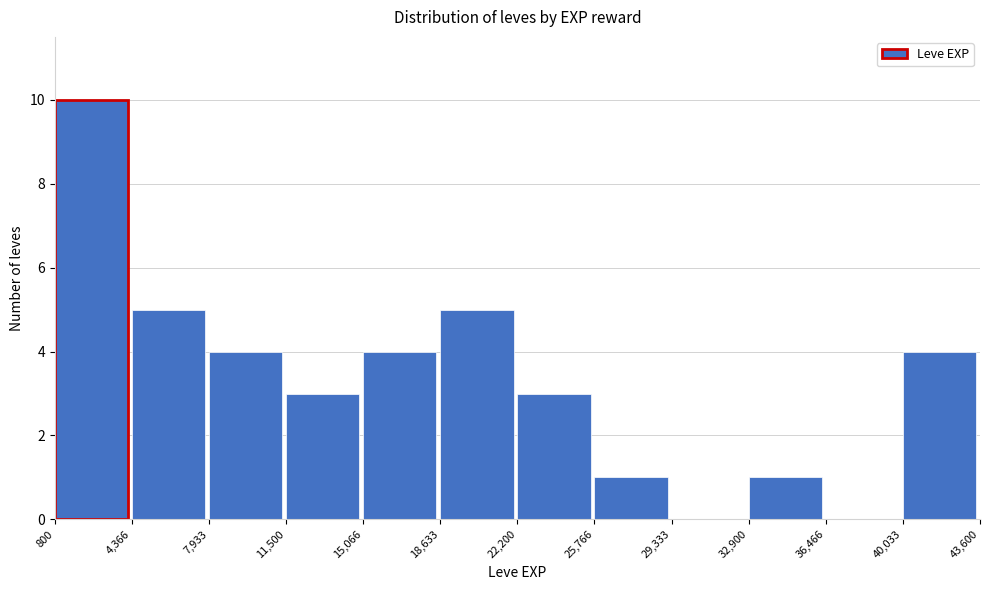

What is the height of the bar covering 40,033 to 43,600 on the x-axis? The values are not printed on the chart, so give them approximately, as read against the axis.

4